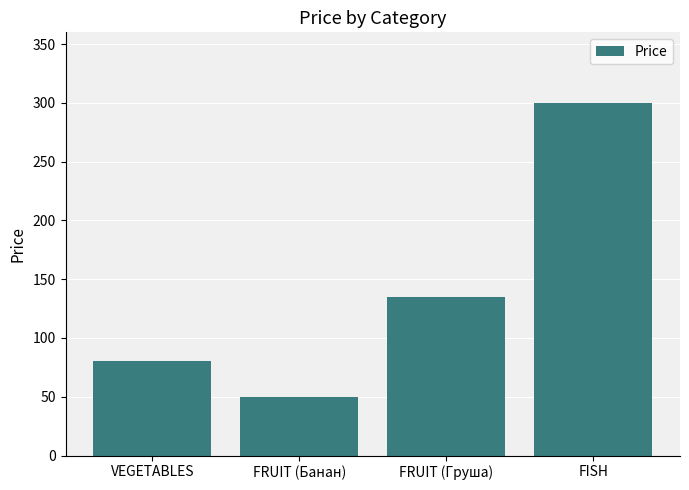

Reading left to right, extract all data points from this chart.

VEGETABLES=80	FRUIT (Банан)=50	FRUIT (Груша)=135	FISH=300